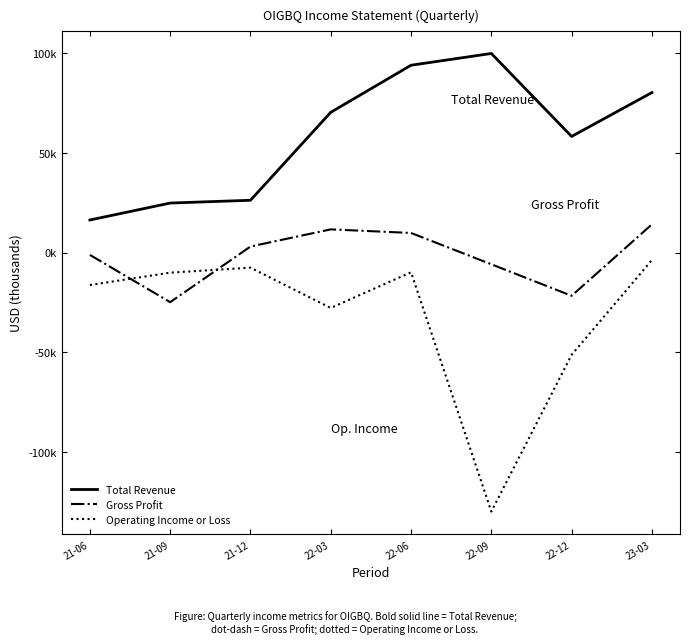

What is the sum of the Operating Income or Loss values at 22-03 and 22-09?

-157700